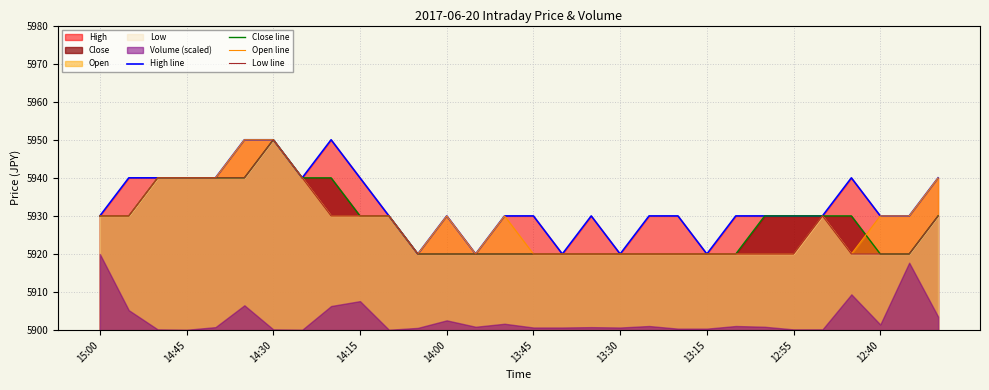

Which category has the lowest value across all series?

11